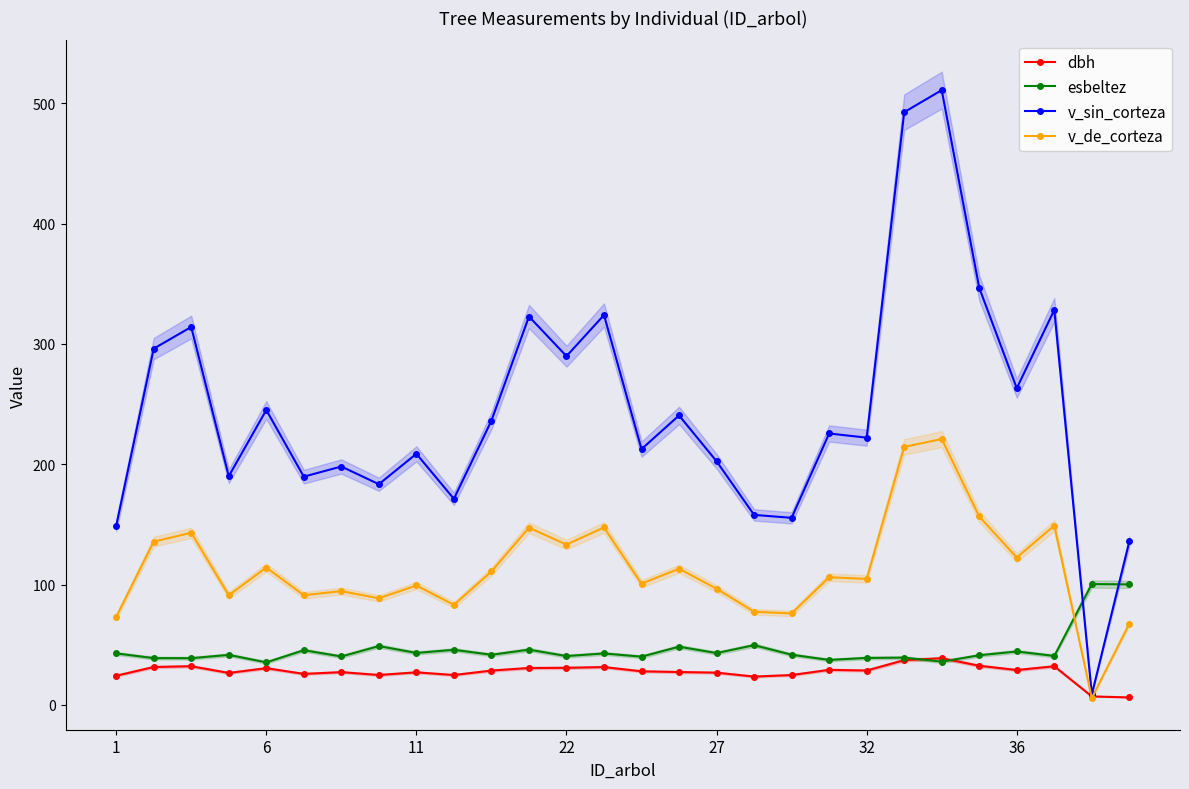

What is the average value of the v_sin_corteza series?

243.6